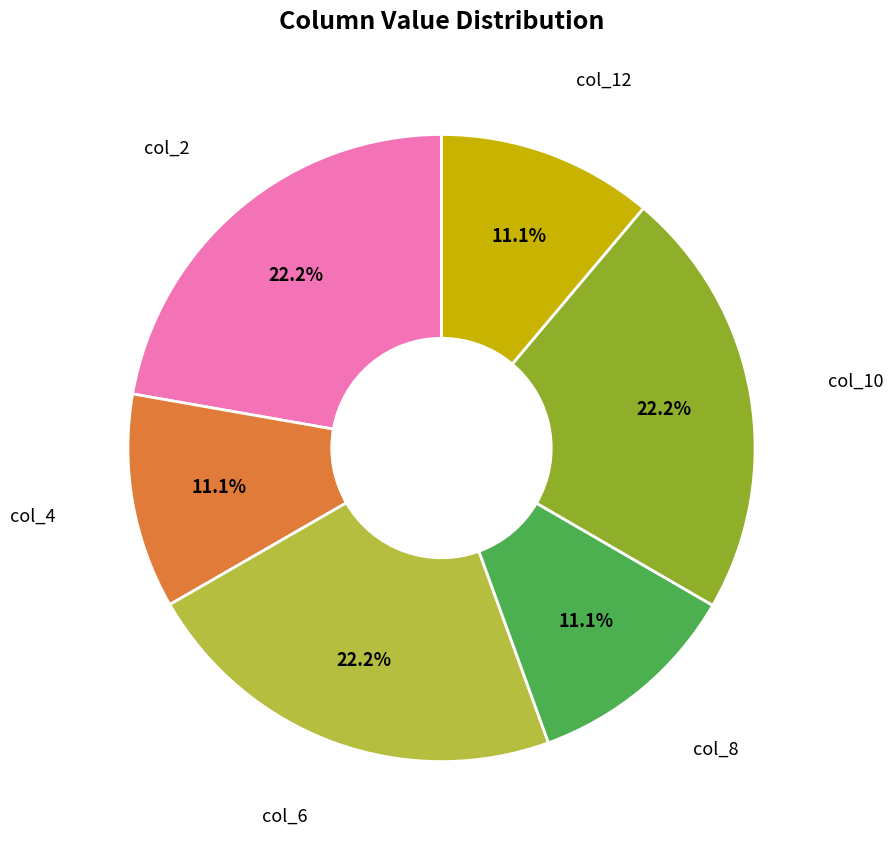

Count the number of slices in the pie.

6